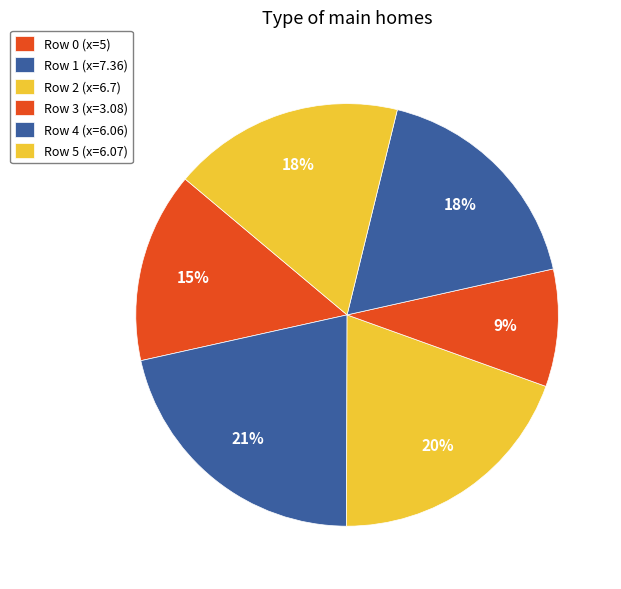

To the nearest percent, what is the average slice percentage?

17%